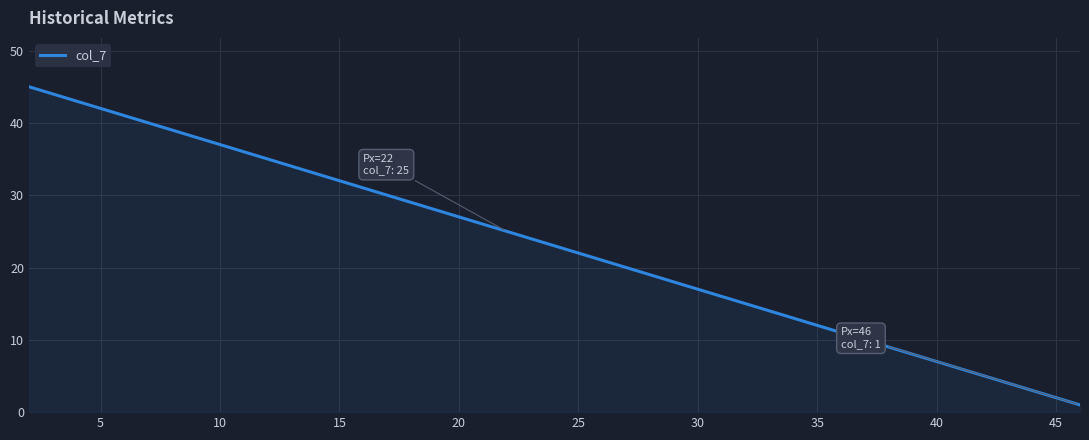

What is the difference between the maximum and minimum values?

44